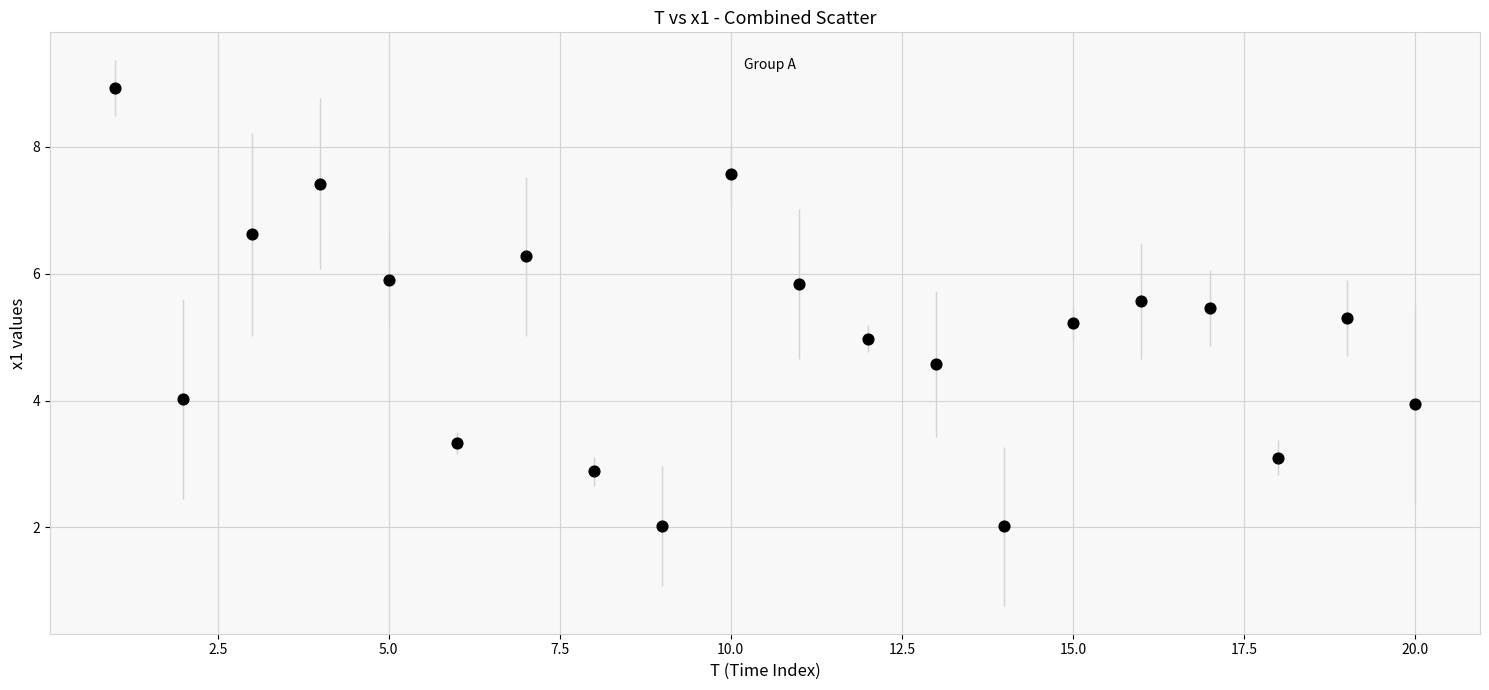

What is the range of Y values (max minus min)?

6.9